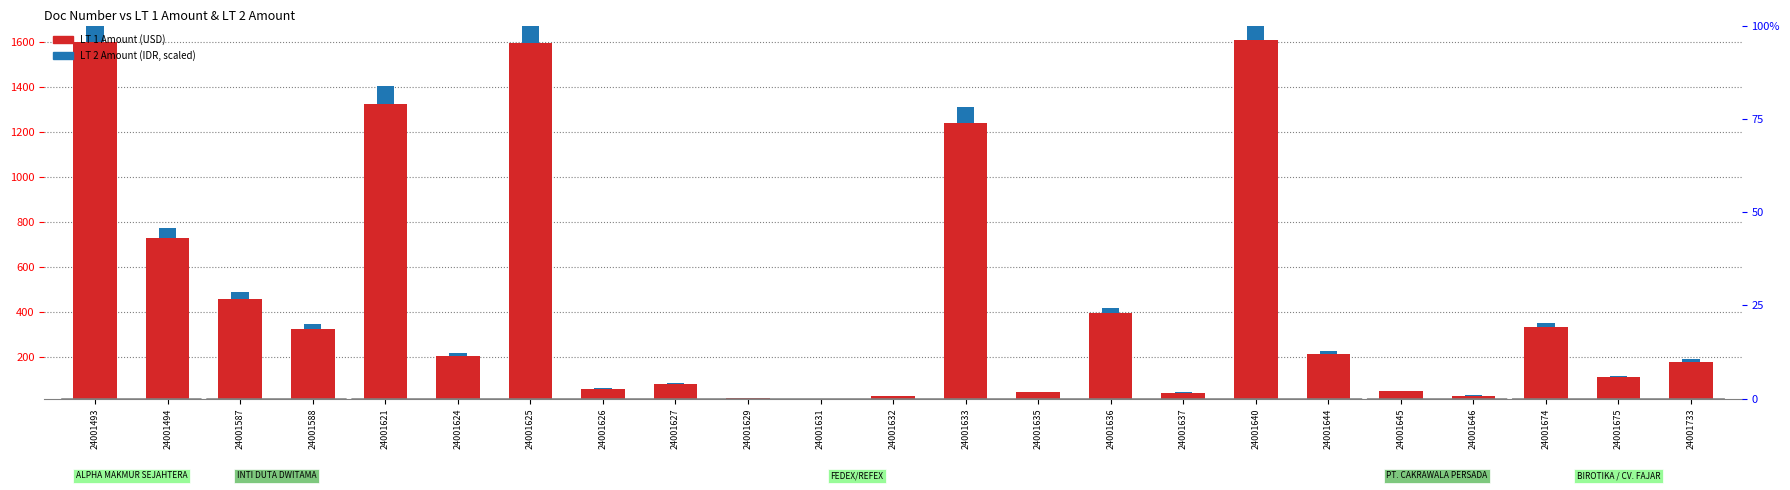

Is the value of LT 2 Amount (scaled) at 24001624 greater than the value of LT 1 Amount at 24001625?

No